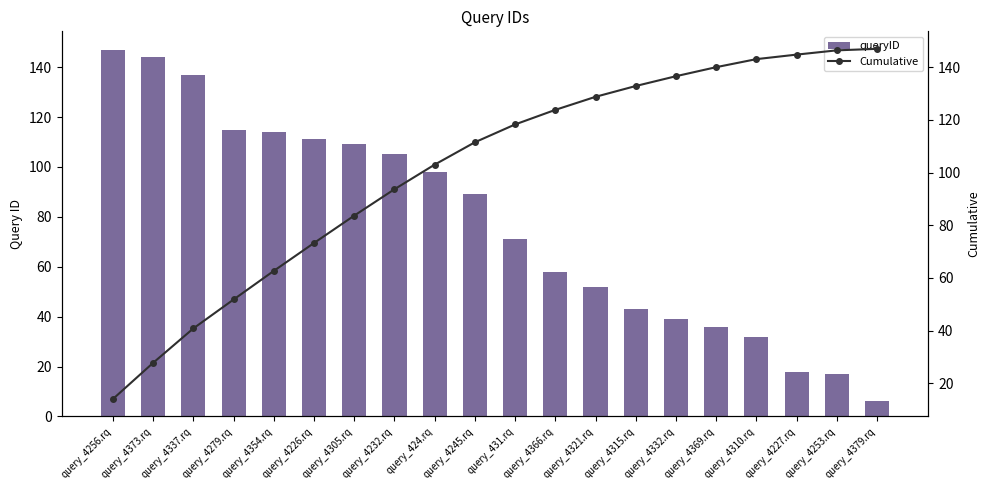

Reading left to right, what are all the values shown in this chart?

queryID: 147.0	144.0	137.0	115.0	114.0	111.0	109.0	105.0	98.0	89.0	71.0	58.0	52.0	43.0	39.0	36.0	32.0	18.0	17.0	6.0
Cumulative: 14.0	27.8	40.8	51.8	62.7	73.3	83.7	93.7	103.0	111.5	118.3	123.8	128.8	132.9	136.6	140.0	143.1	144.8	146.4	147.0